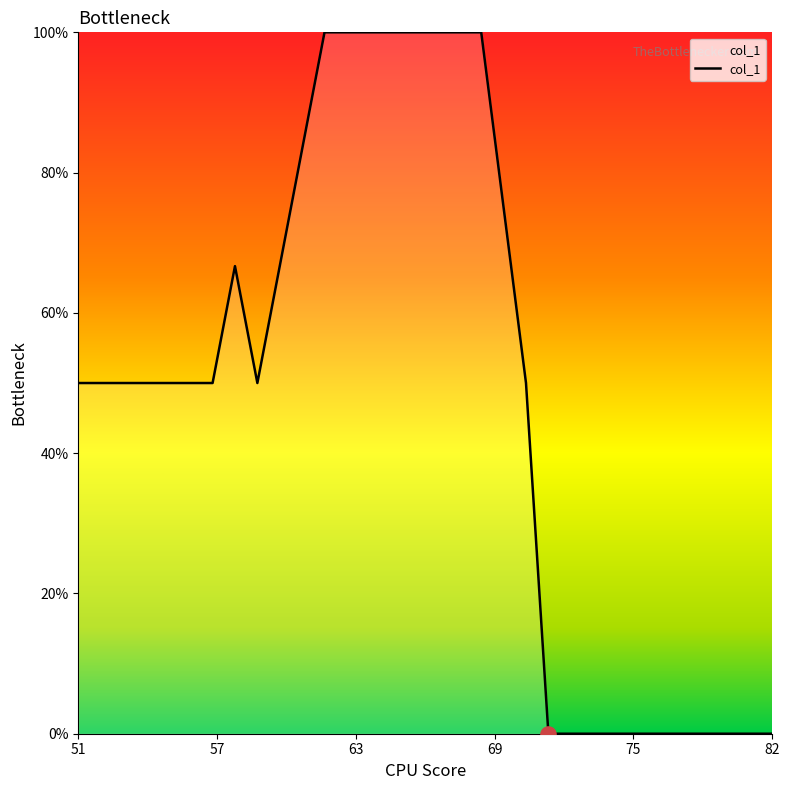

What is the difference between the maximum and minimum values?

100.0